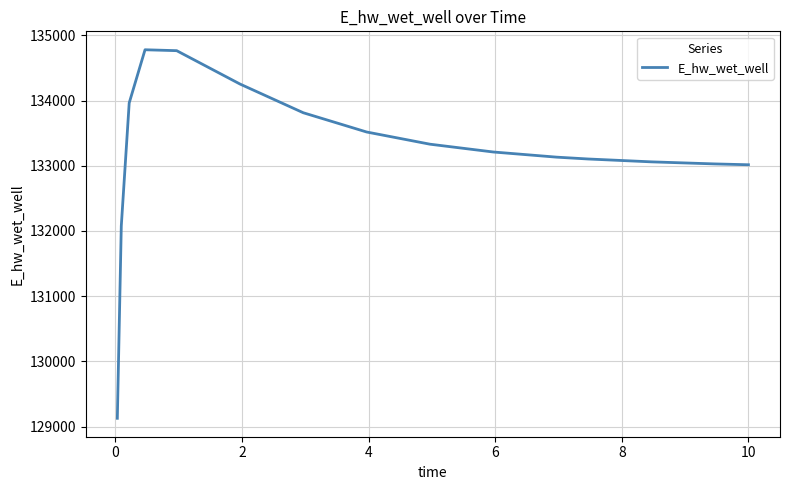

What is the greatest value displayed?

134778.6